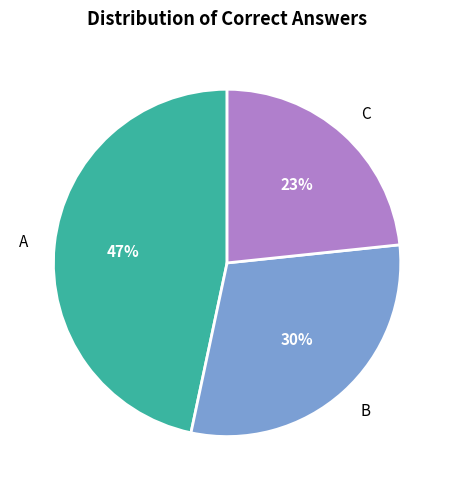

What percentage is the B slice, to the nearest percent?

30%